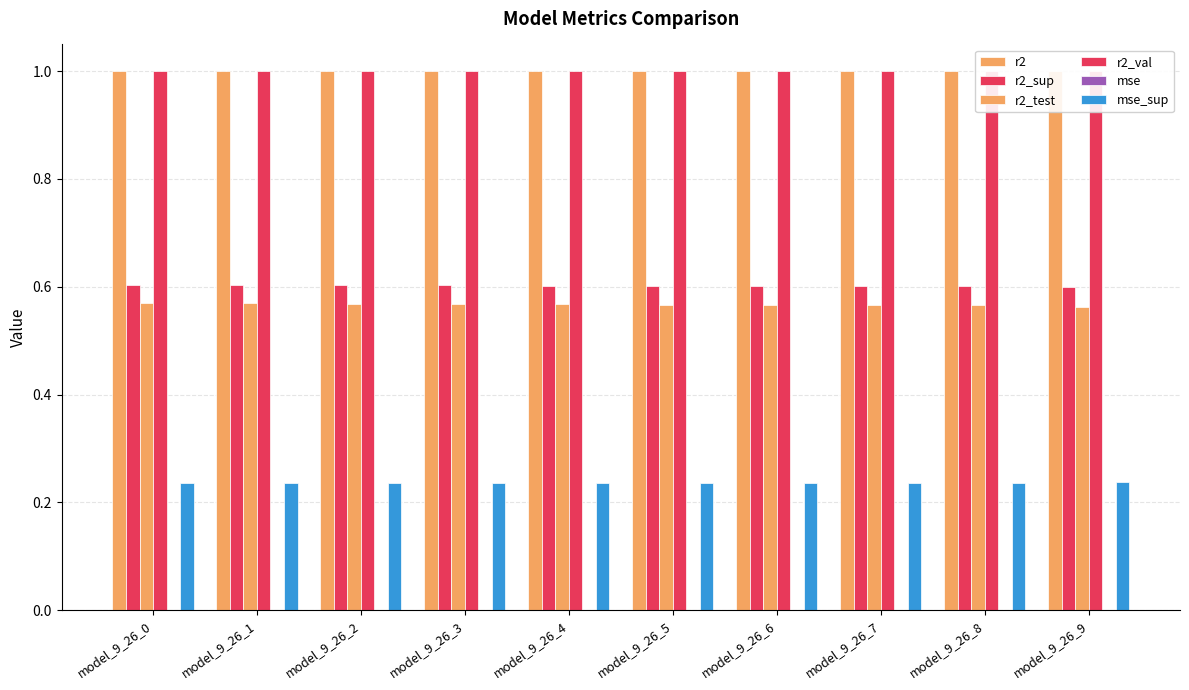

What is the spread (max minus min) of values at model_9_26_7?

1.0